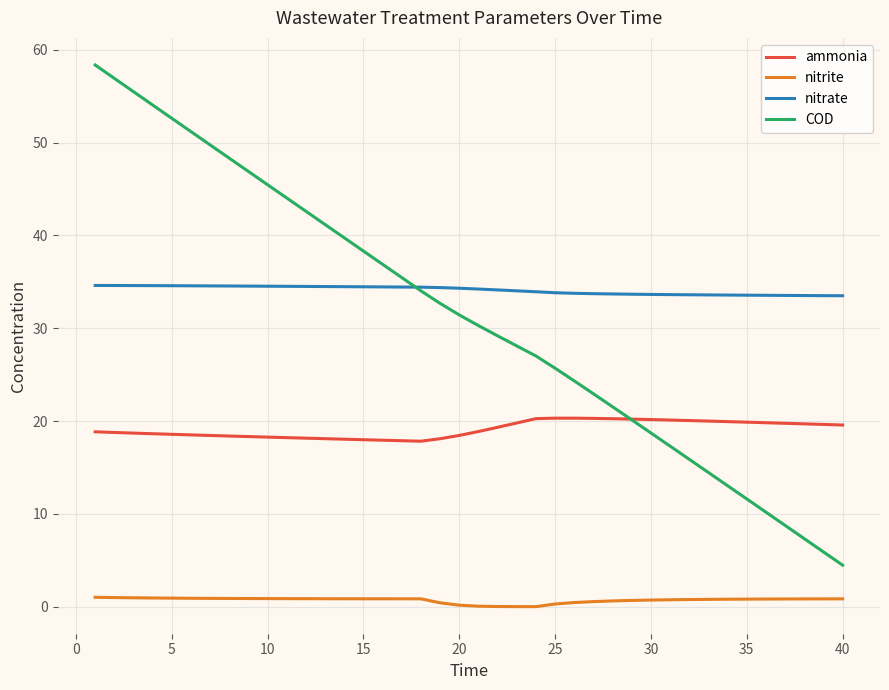

Which series has the widest spread of values?

COD